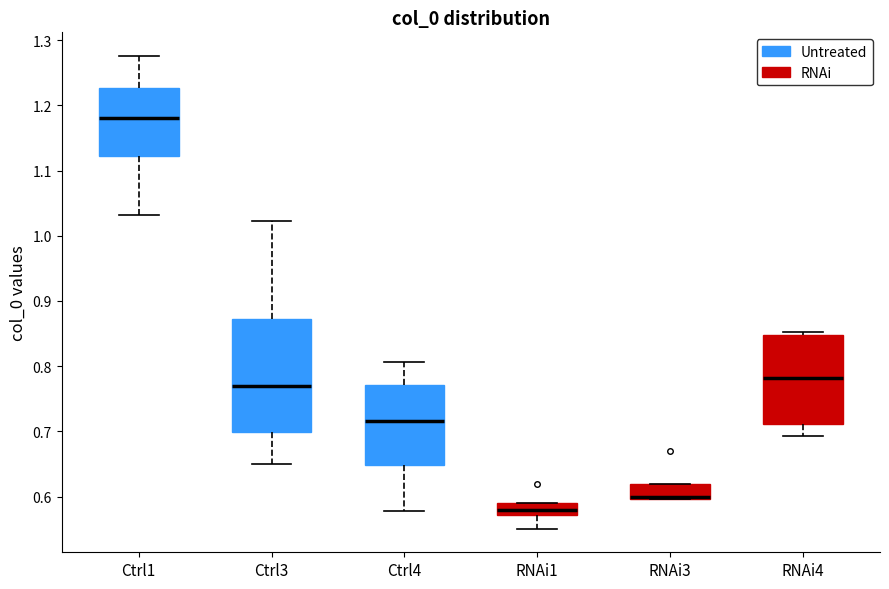

Where does the lower whisker of the box for Ctrl3 end on the y-axis? The values are not printed on the chart, so give them approximately, as read against the axis.

0.65